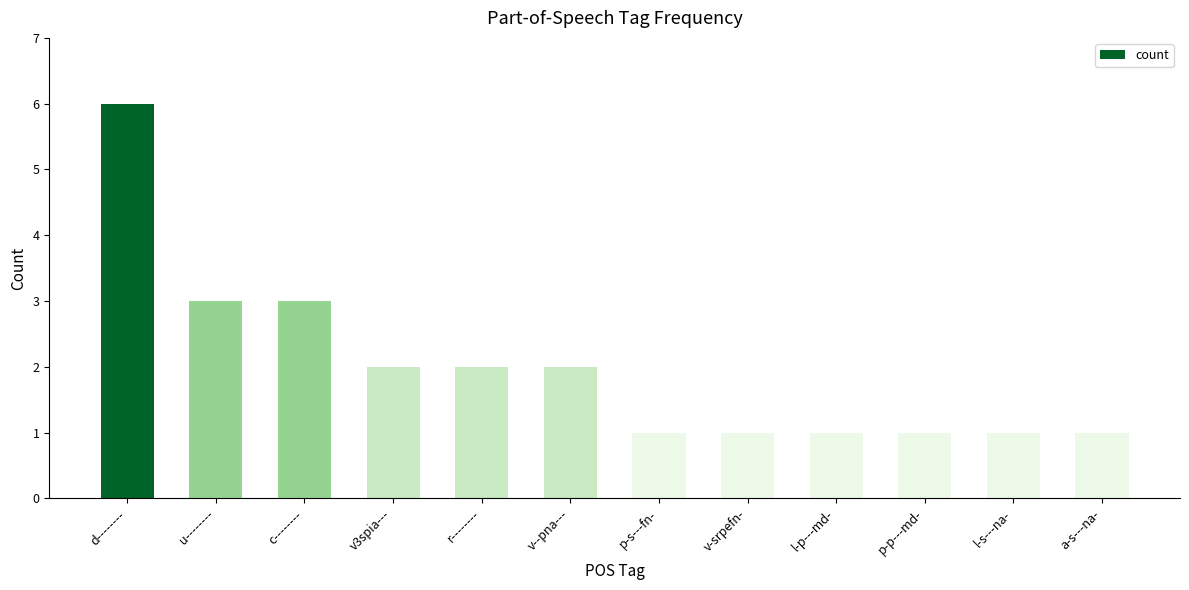

The chart shows a value of 1 at l-s---na-. True or false?

True